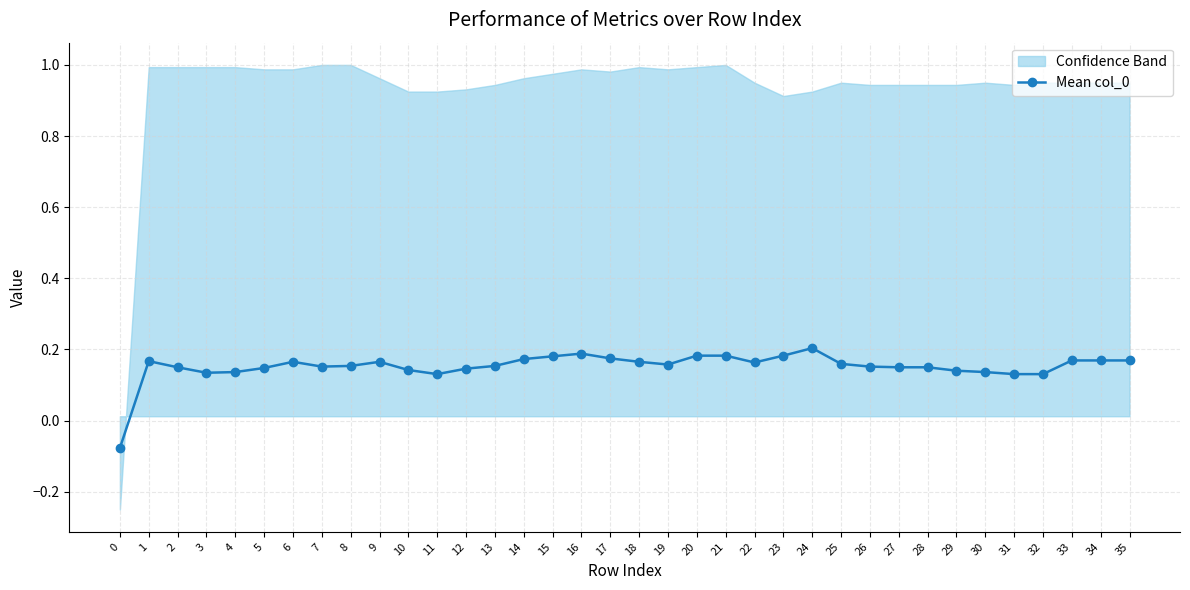

Rank the categories by value from lowest to highest.

0, 11, 31, 32, 3, 4, 30, 29, 10, 12, 5, 2, 27, 28, 7, 26, 8, 13, 19, 25, 22, 6, 9, 18, 1, 33, 34, 35, 14, 17, 15, 20, 21, 23, 16, 24